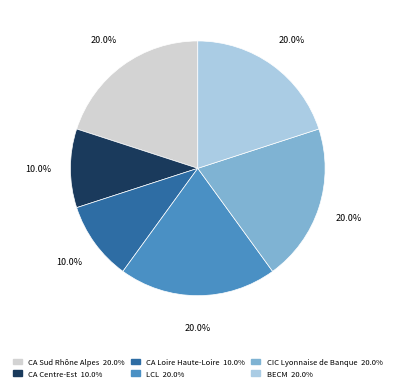

Between CA Loire Haute-Loire and BECM, which is larger?

BECM